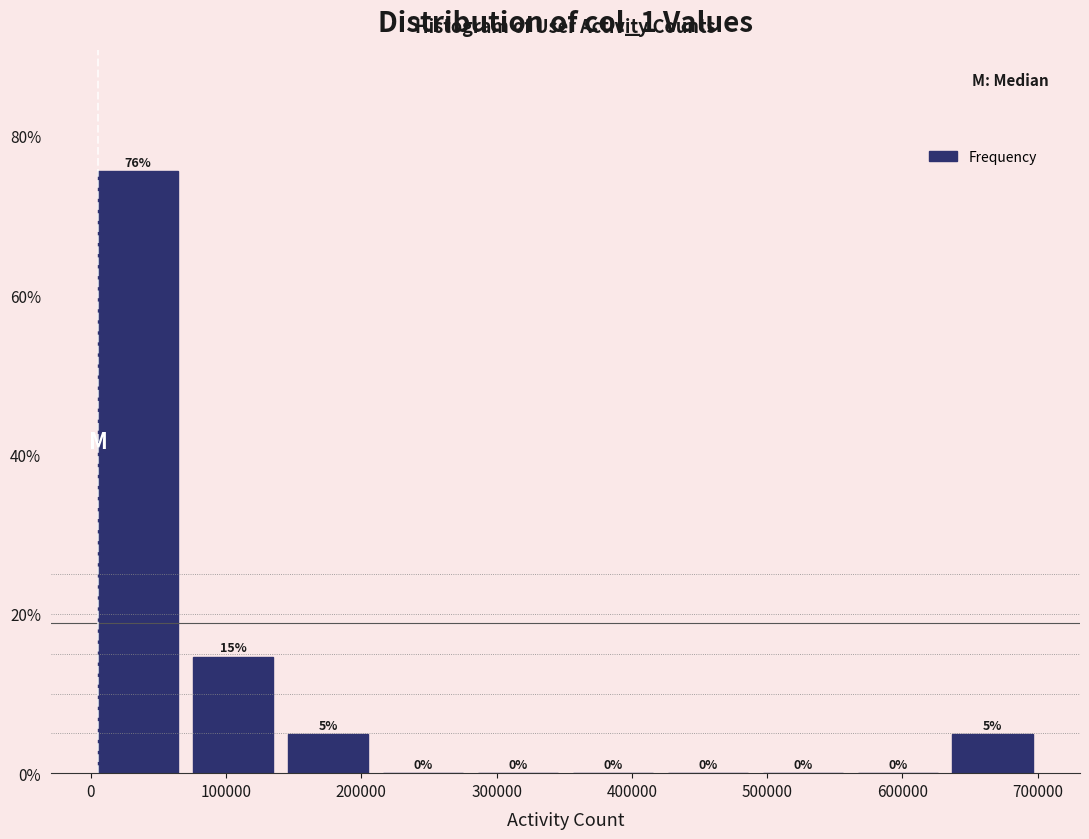

Over which range of the x-axis is the bar tallest?

0 to 70000